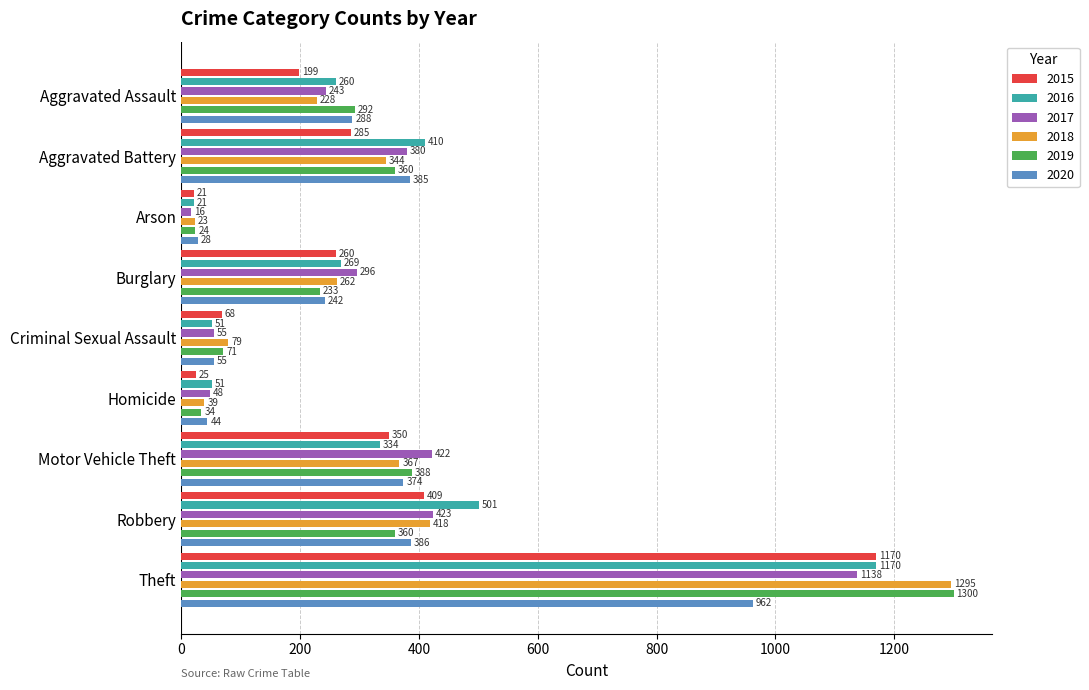

At which category is the sum across all series the highest?

Theft